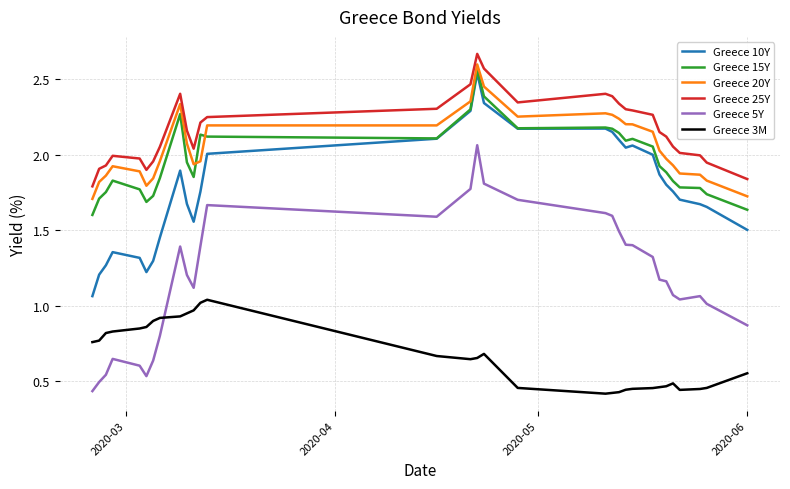

What are all the series names shown in the legend?

Greece 10Y, Greece 15Y, Greece 20Y, Greece 25Y, Greece 5Y, Greece 3M